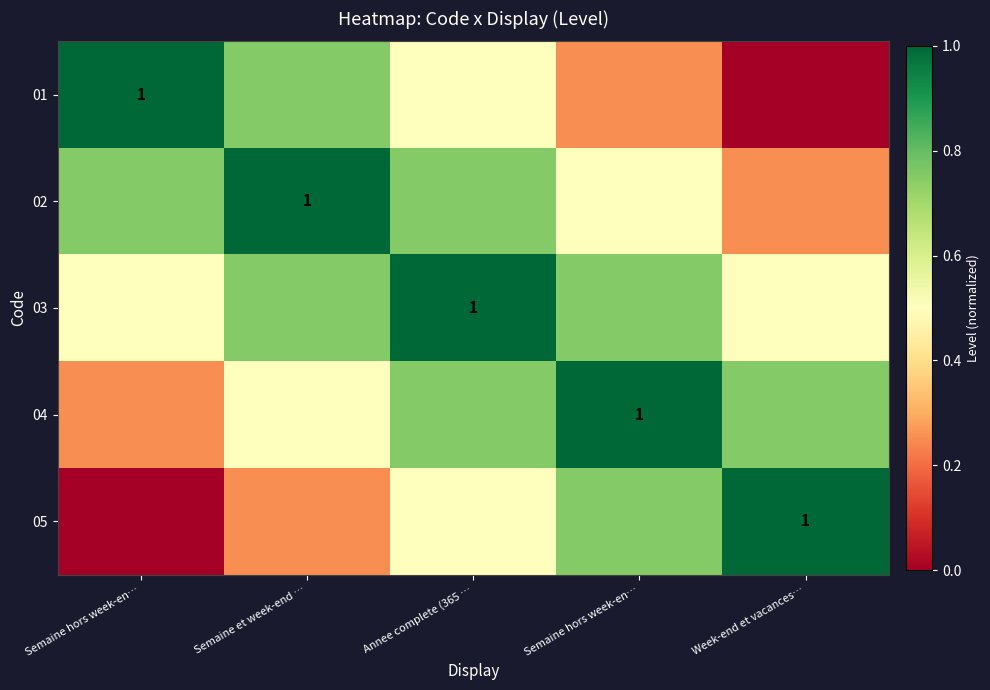

Rank the series at Annee complete (365 … from highest to lowest value.

03, 02, 04, 01, 05